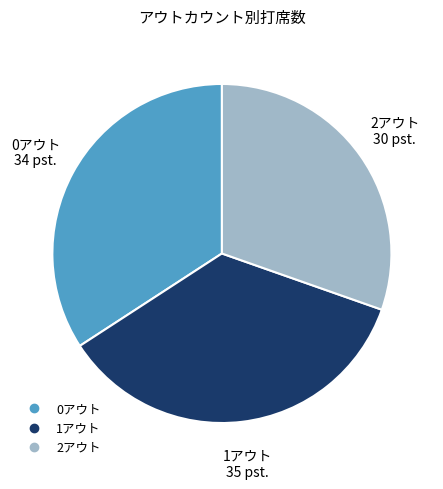

Rank the categories by value from lowest to highest.

2アウト, 0アウト, 1アウト